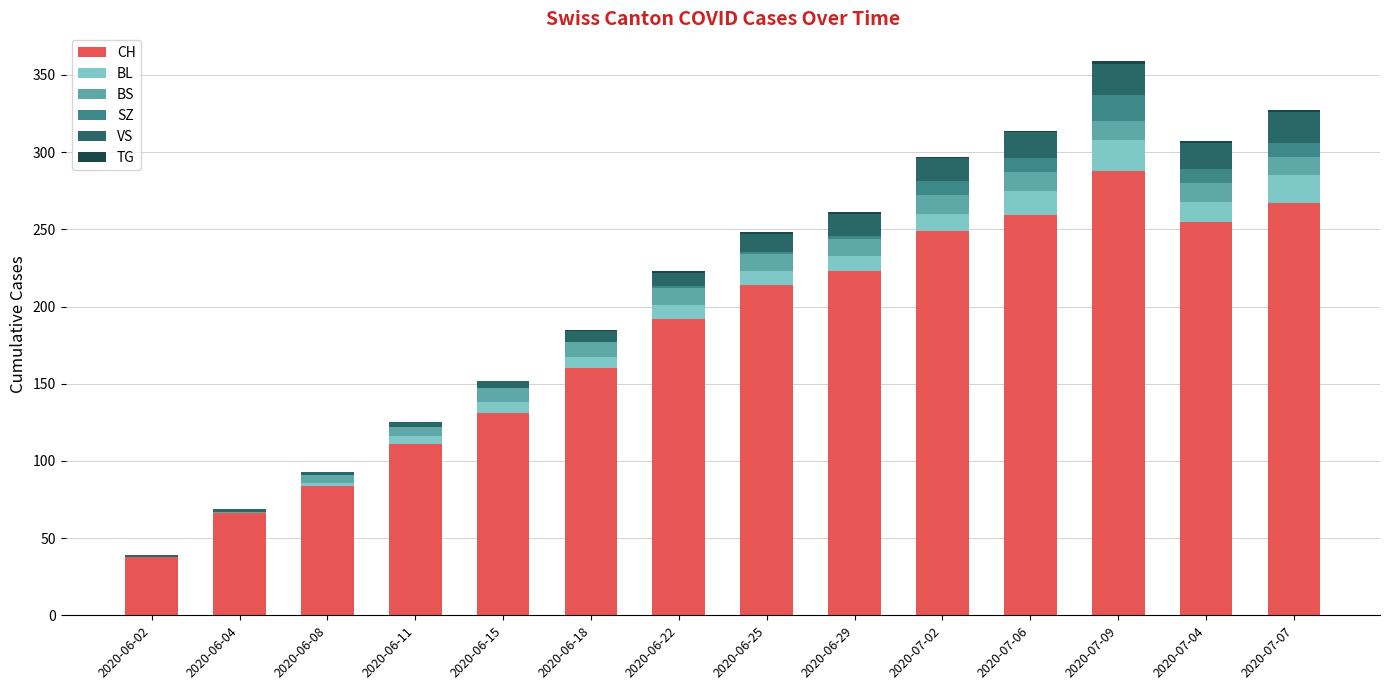

At which label does CH reach its peak?

2020-07-09